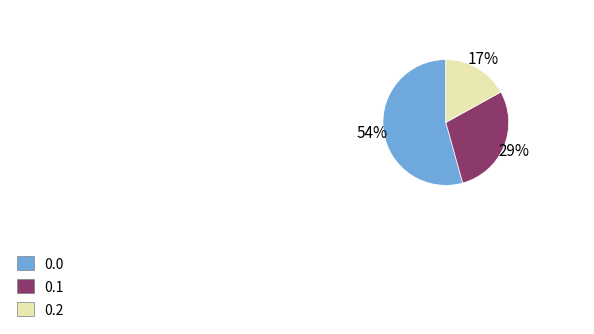

Rank the categories by value from lowest to highest.

0.2, 0.1, 0.0